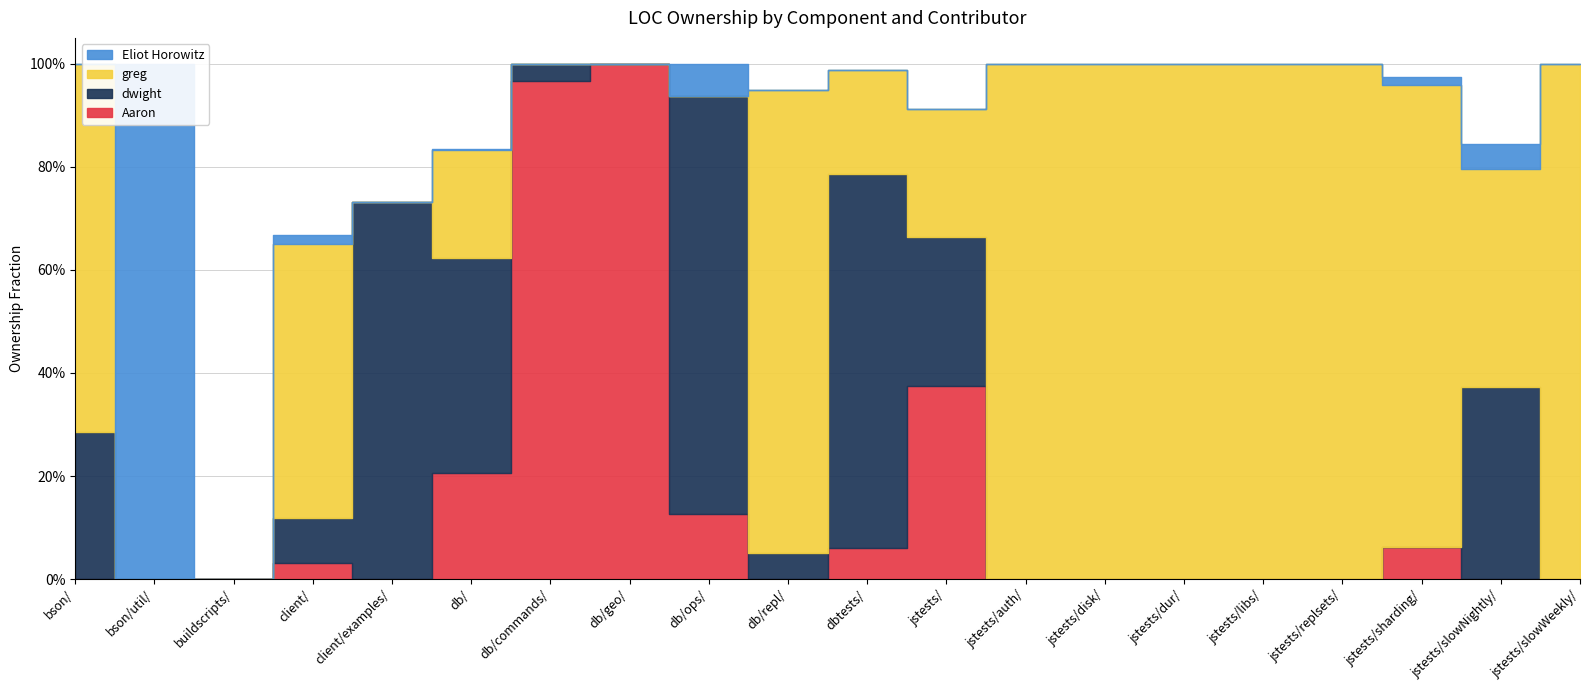

What position from the right is client/examples/?

16